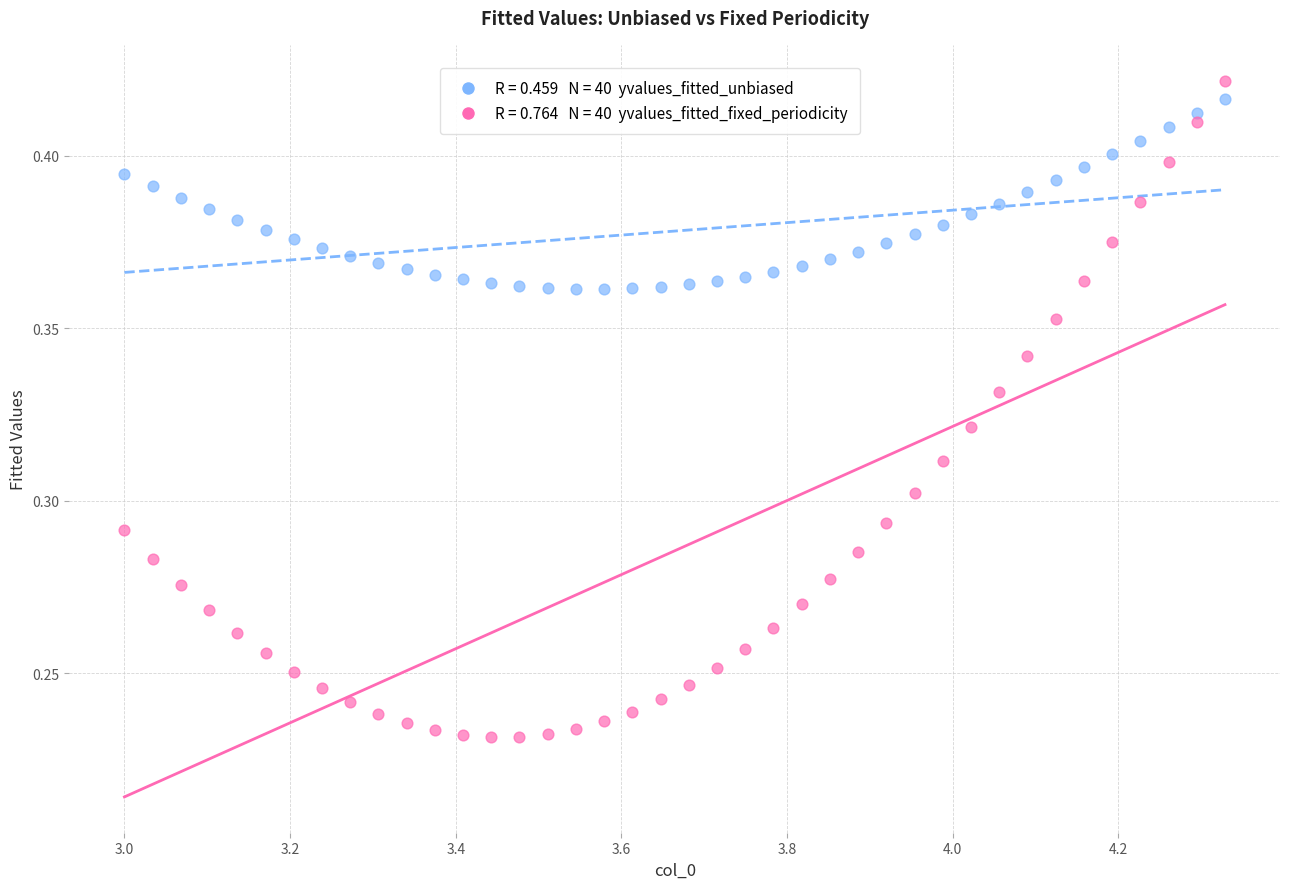

Across all data points, what is the range of X values (max minus min)?

1.3